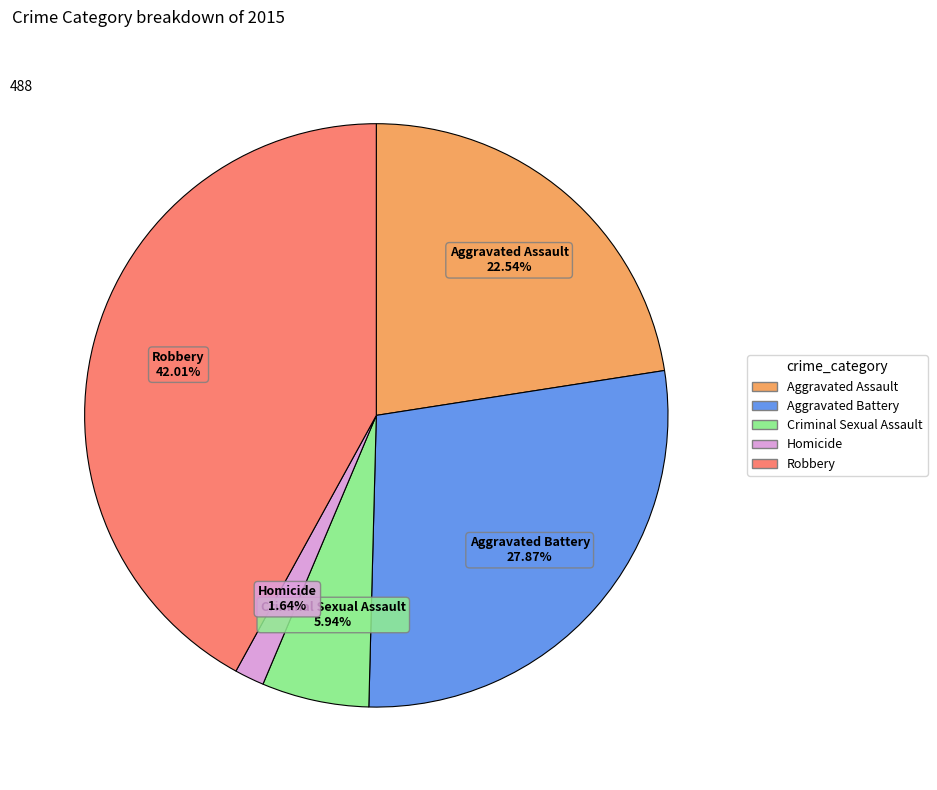

Combined, what portion of the pie is Criminal Sexual Assault and Homicide?

7.6%